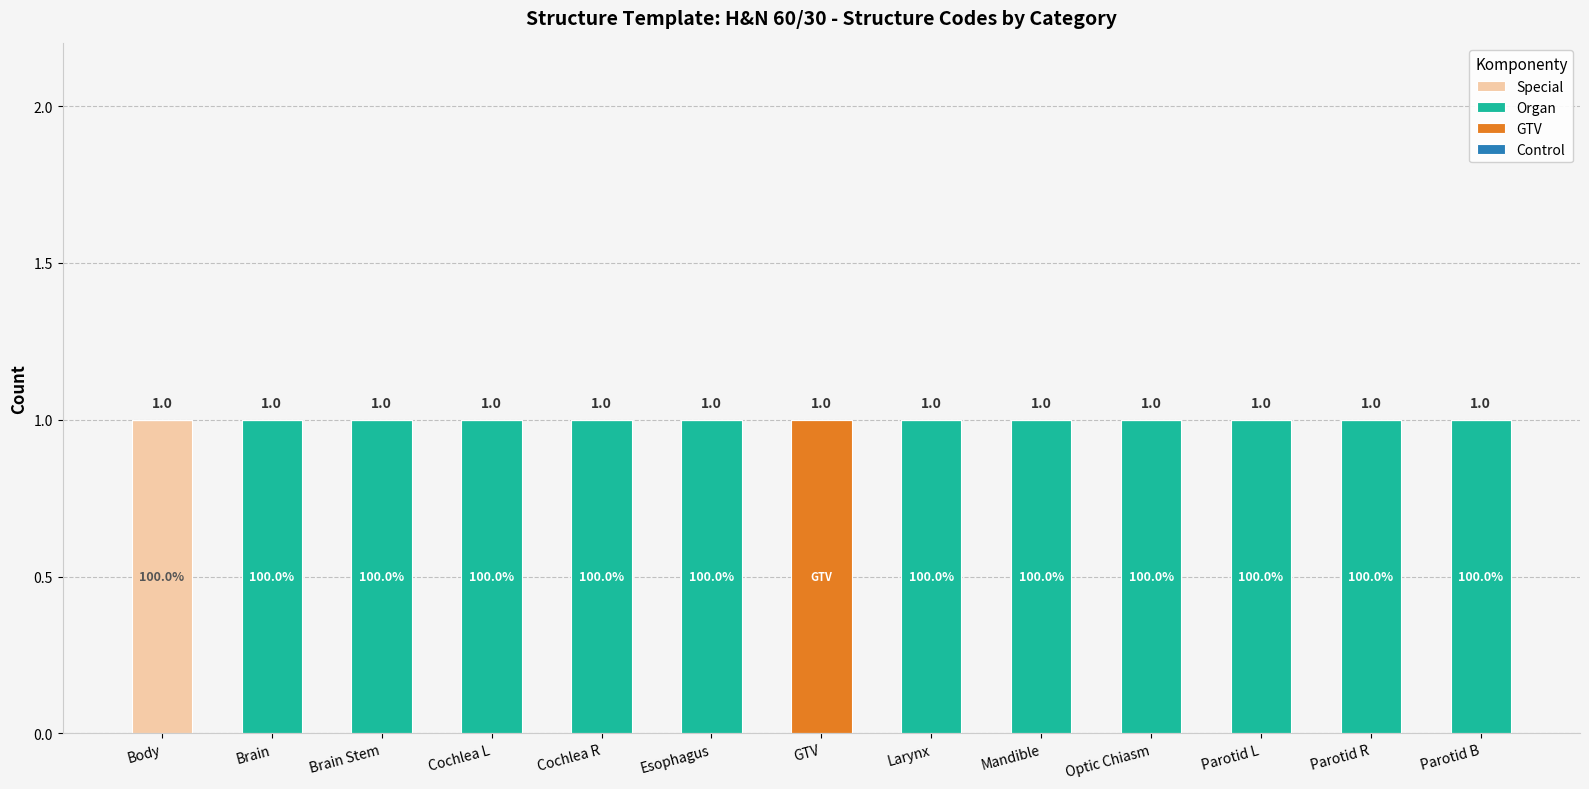

The value of Special at Parotid L is 0. True or false?

True